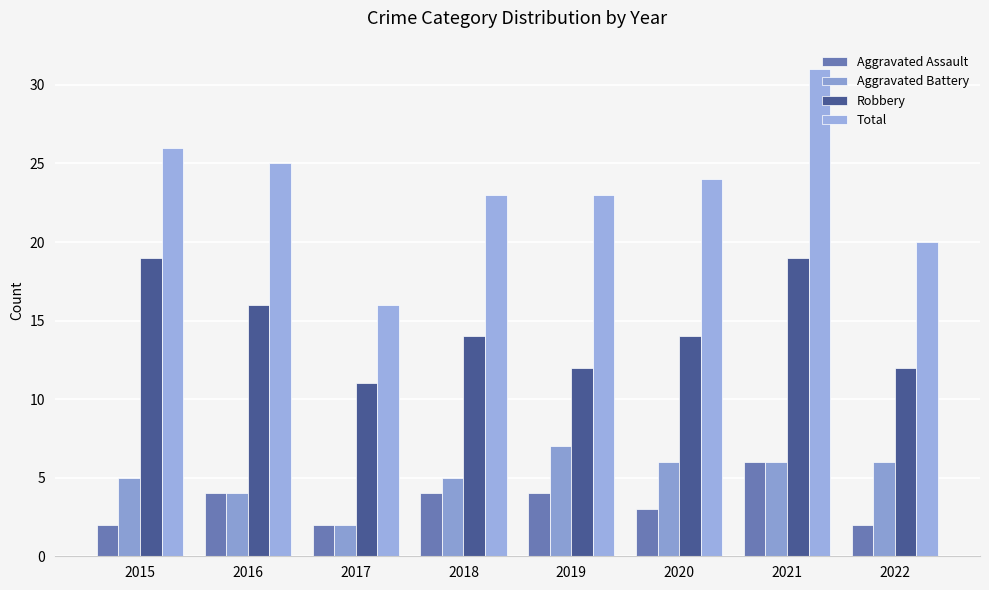

Rank the categories by Aggravated Assault value from highest to lowest.

2021, 2016, 2018, 2019, 2020, 2015, 2017, 2022